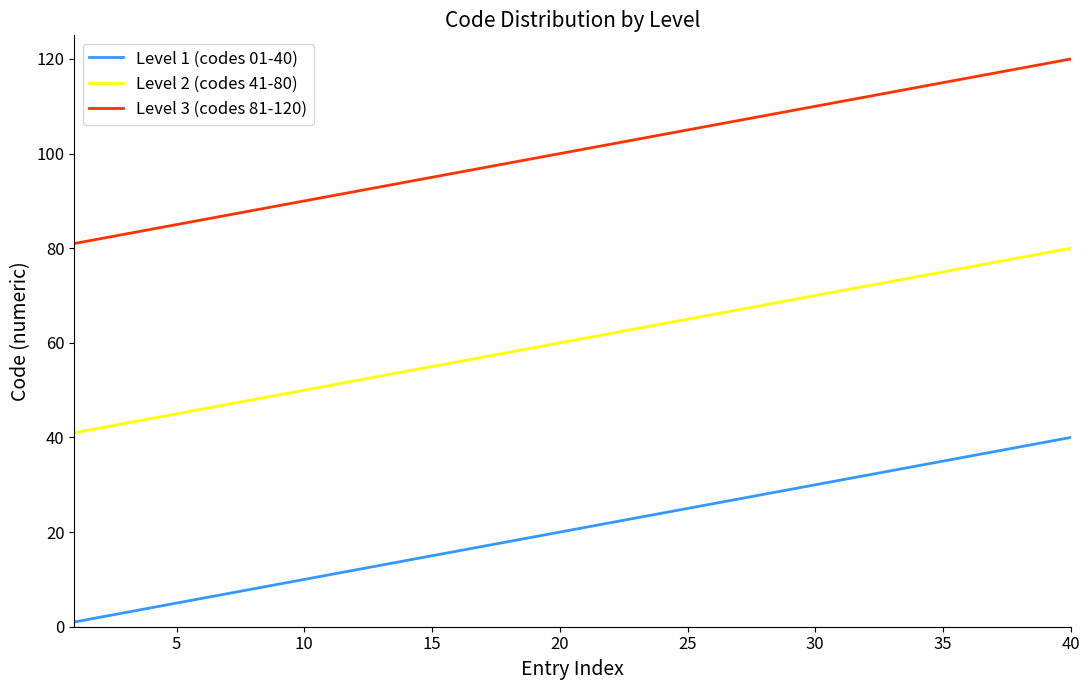

Which series has the largest total across all categories?

Level 3 (codes 81-120)